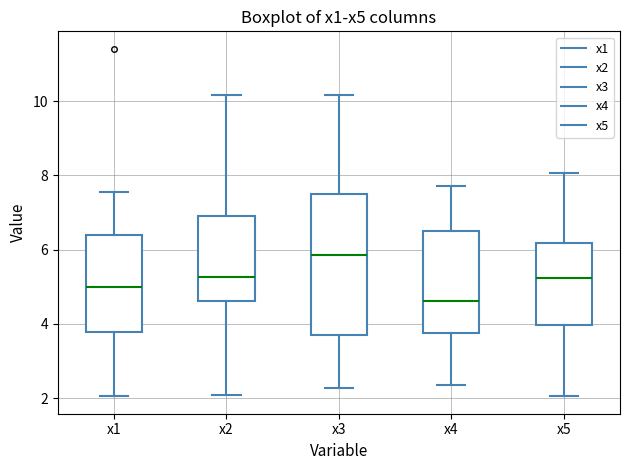

Comparing the boxes themselves (not the whiskers), which one is the tallest?

x3